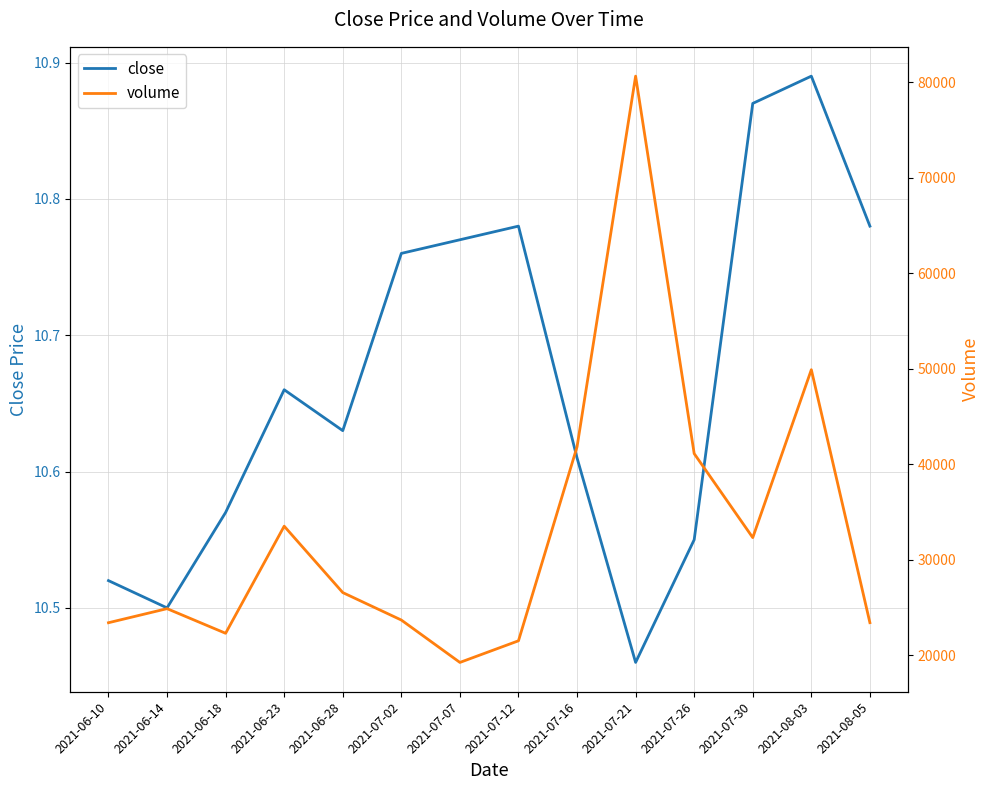

Reading right to left, list all the values displayed in this chart.

close: 2021-08-05=10.8	2021-08-03=10.9	2021-07-30=10.9	2021-07-26=10.6	2021-07-21=10.5	2021-07-16=10.6	2021-07-12=10.8	2021-07-07=10.8	2021-07-02=10.8	2021-06-28=10.6	2021-06-23=10.7	2021-06-18=10.6	2021-06-14=10.5	2021-06-10=10.5
volume: 2021-08-05=23431.0	2021-08-03=49899.0	2021-07-30=32330.0	2021-07-26=41120.0	2021-07-21=80616.0	2021-07-16=41831.0	2021-07-12=21534.0	2021-07-07=19270.0	2021-07-02=23705.0	2021-06-28=26580.0	2021-06-23=33527.0	2021-06-18=22320.0	2021-06-14=24897.0	2021-06-10=23424.0